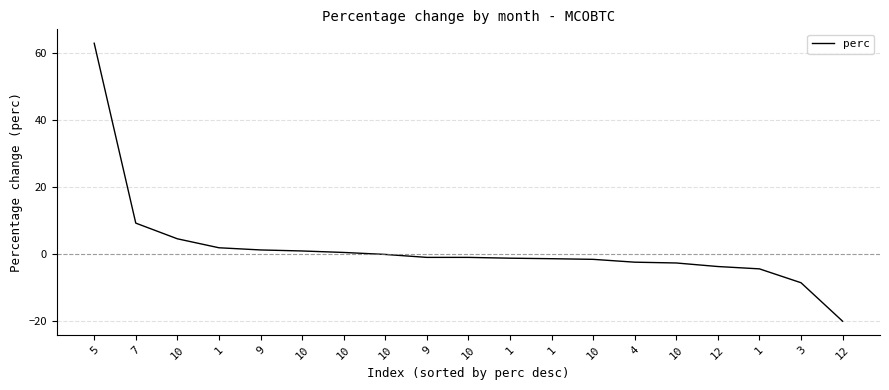

What is the label of the 19th point from the right?

5